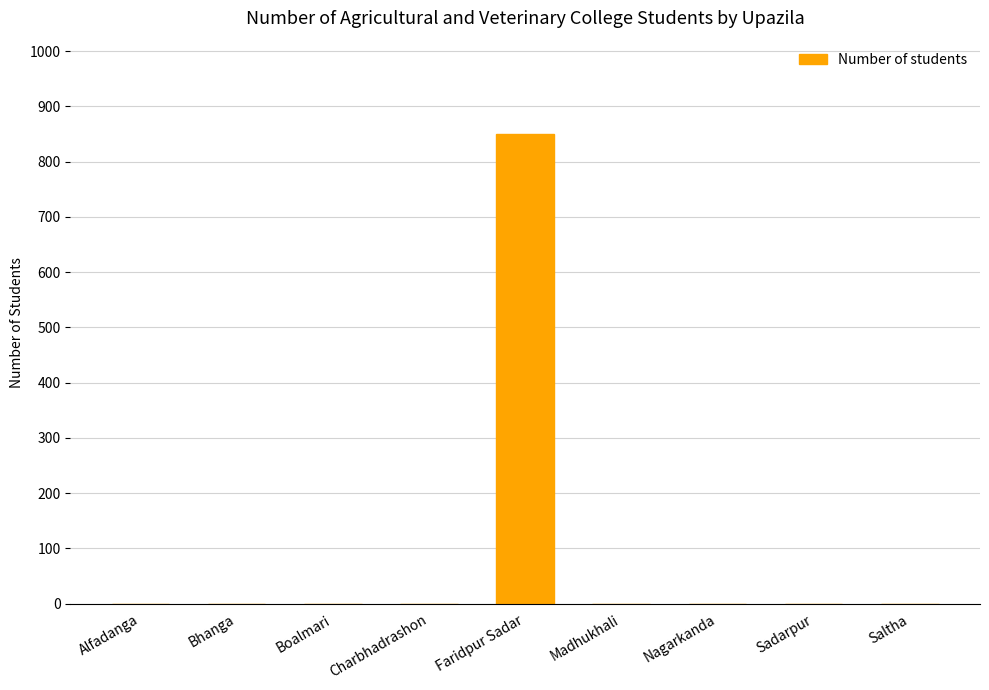

What is the sum of all values?

849